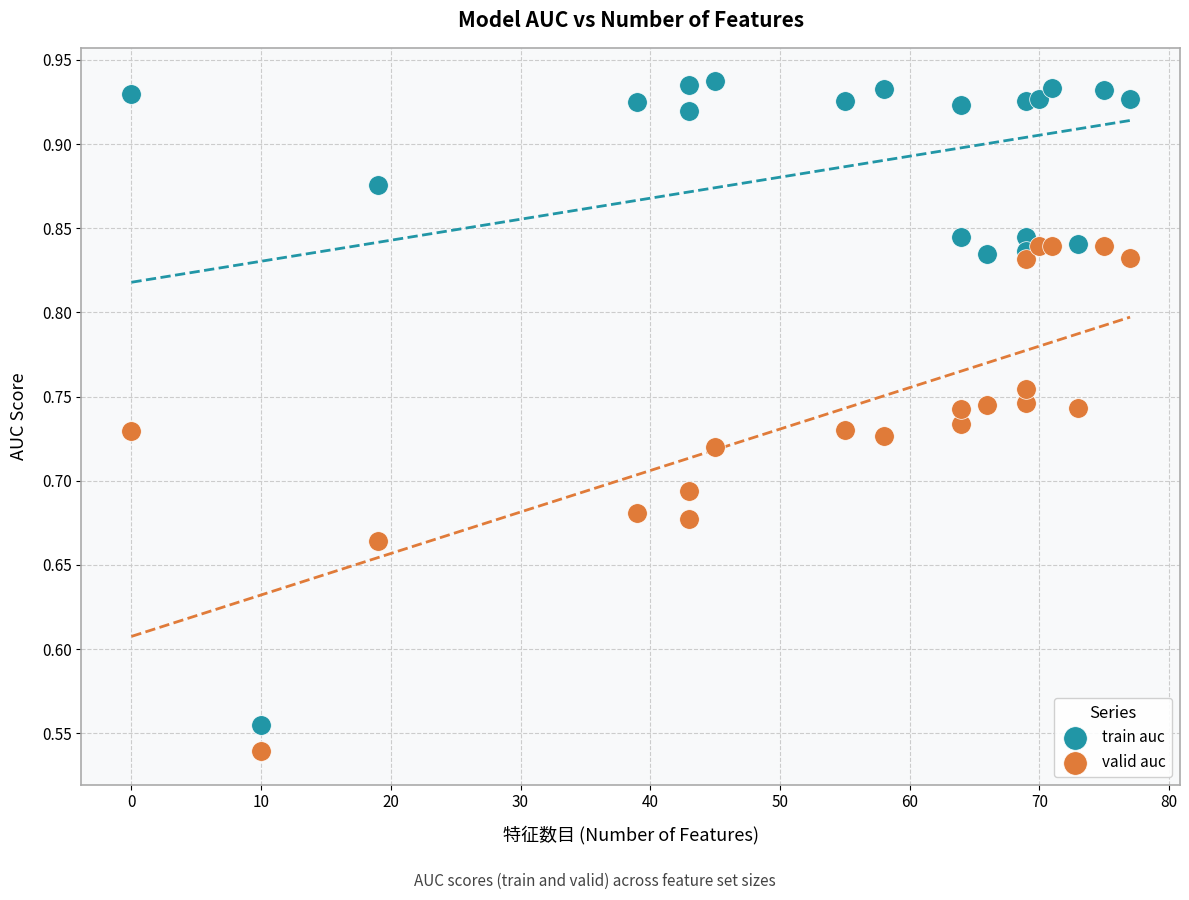

What is the X range (max minus min) for the scatter plot?

77.0